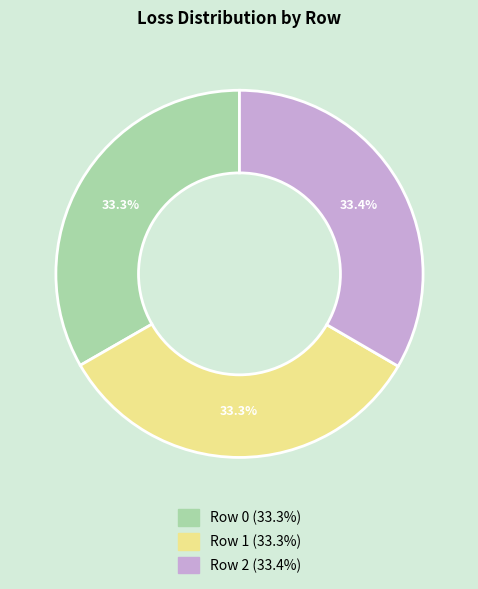

How many slices are in this pie chart?

3